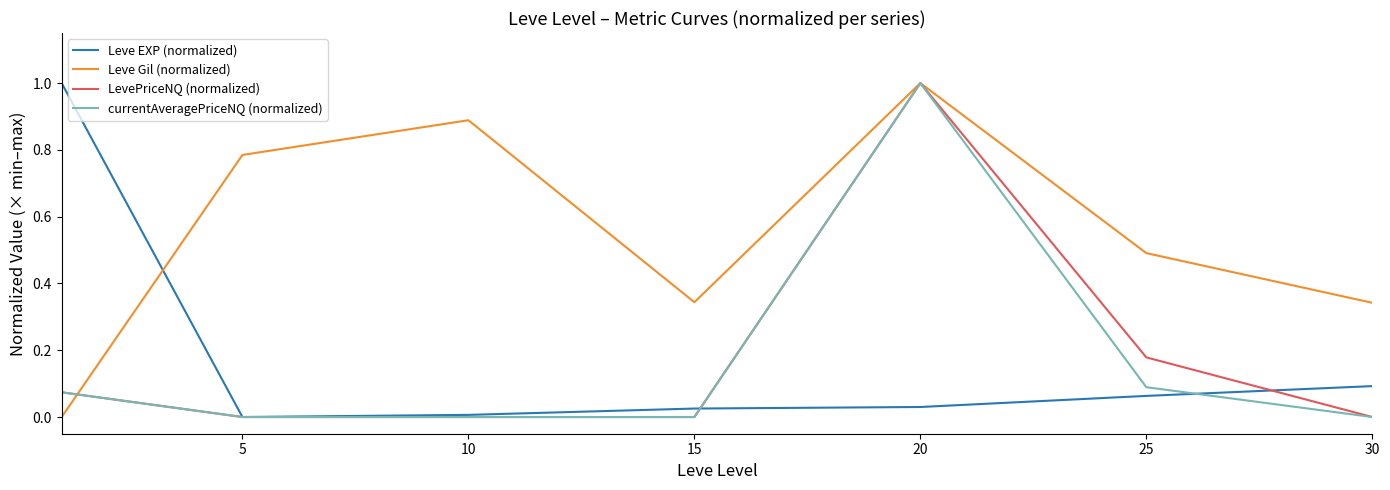

What is the difference between the maximum and second lowest values in the Leve EXP (normalized) series?

1.0